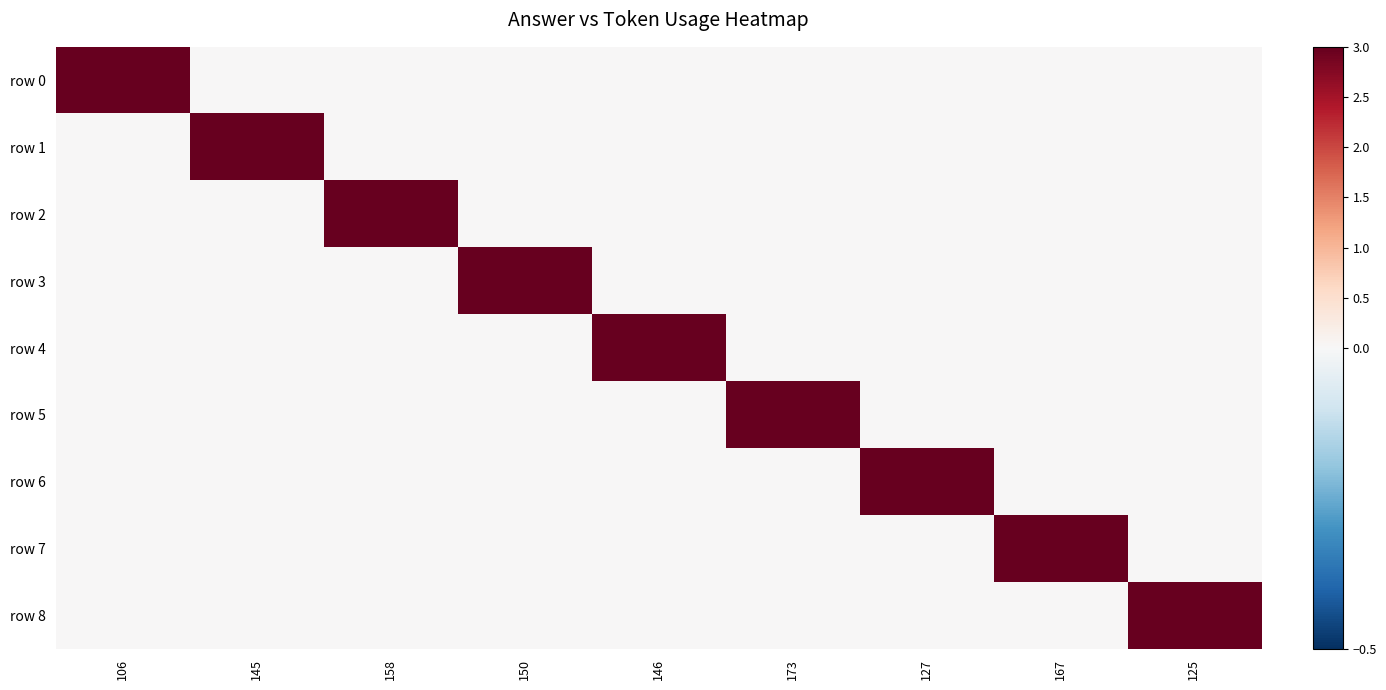

What is the greatest value displayed?

3